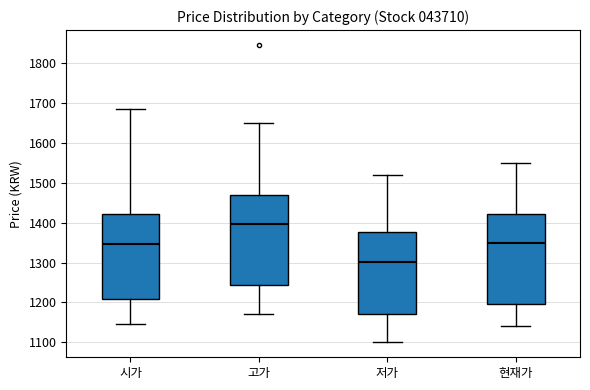

Which box's median line is the highest?

고가